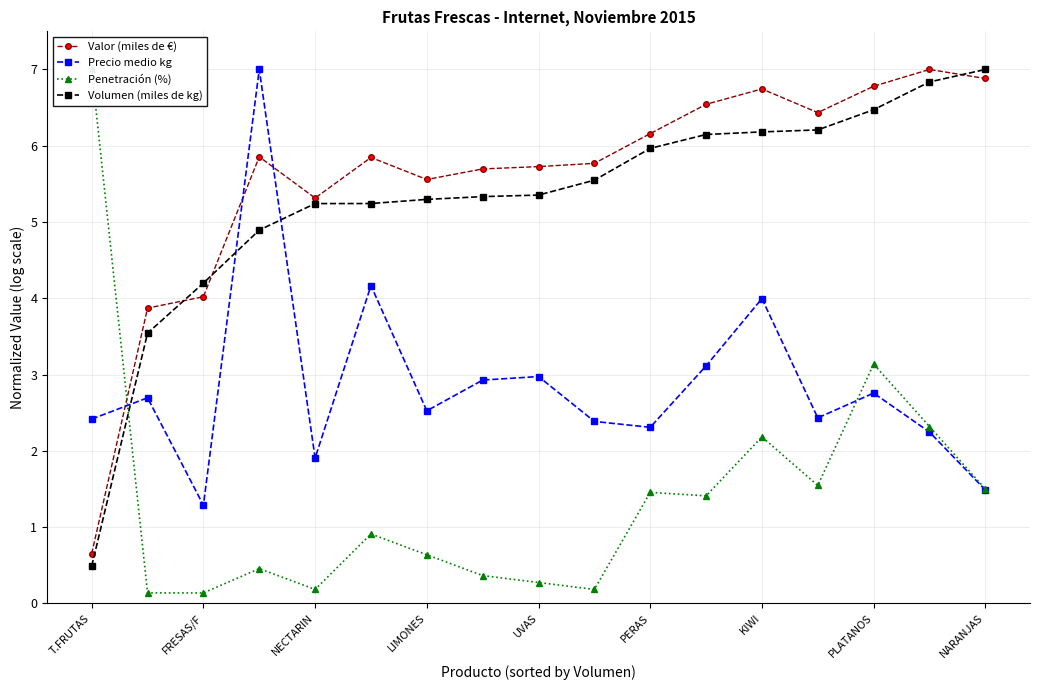

The Valor (miles de €) series shows 1.1 at T.FRUTAS. True or false?

False